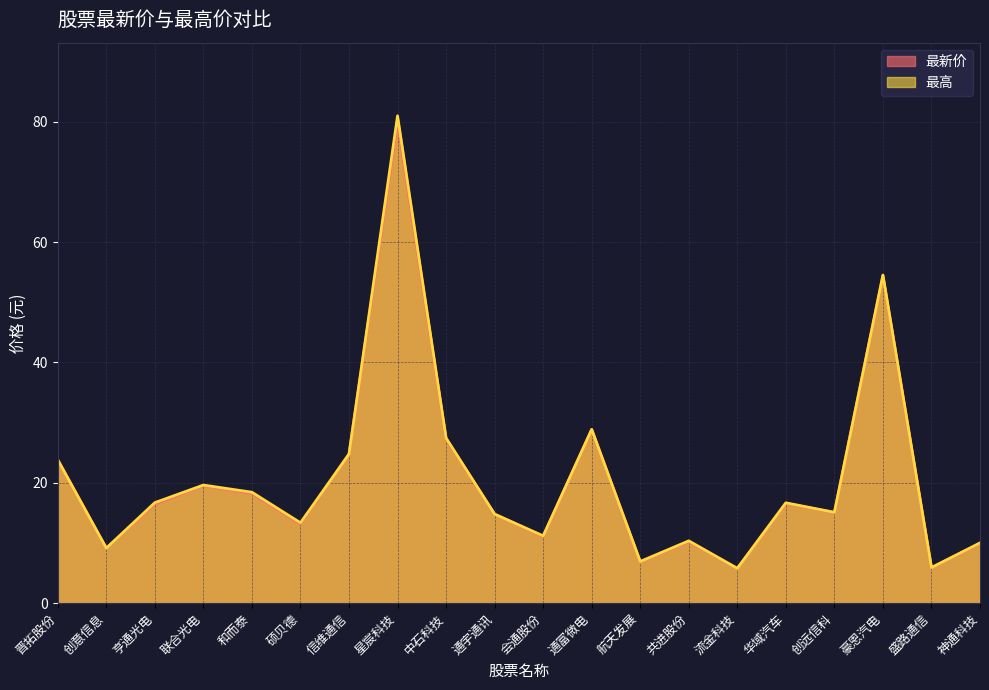

Where is 最新价 nearest to the value 42?

豪恩汽电